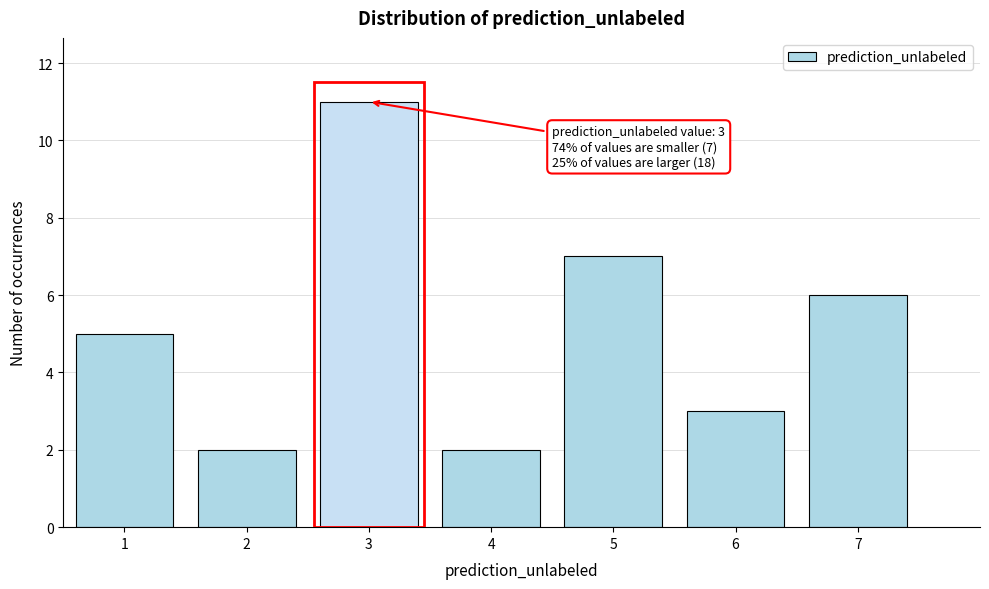

Over which range of the x-axis is the bar tallest?

2.5 to 3.5